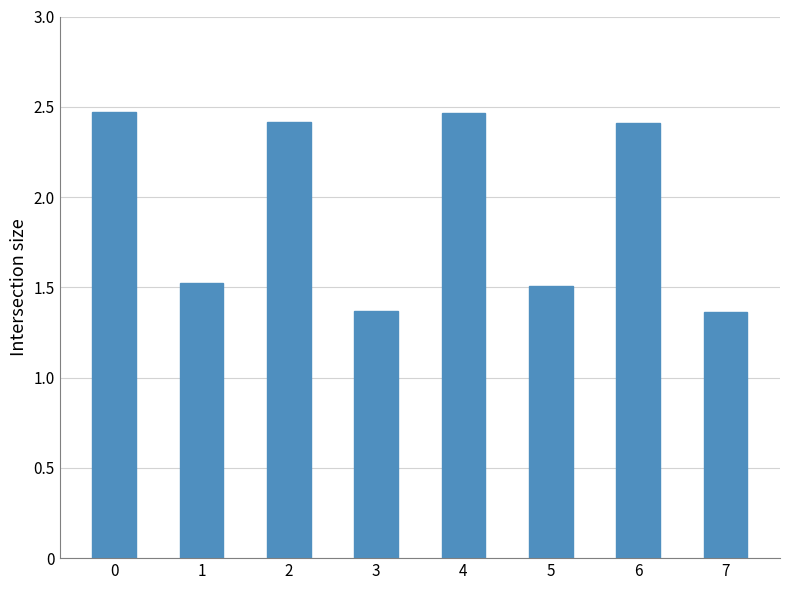

What is the sum of the values at 2 and 3?

3.8